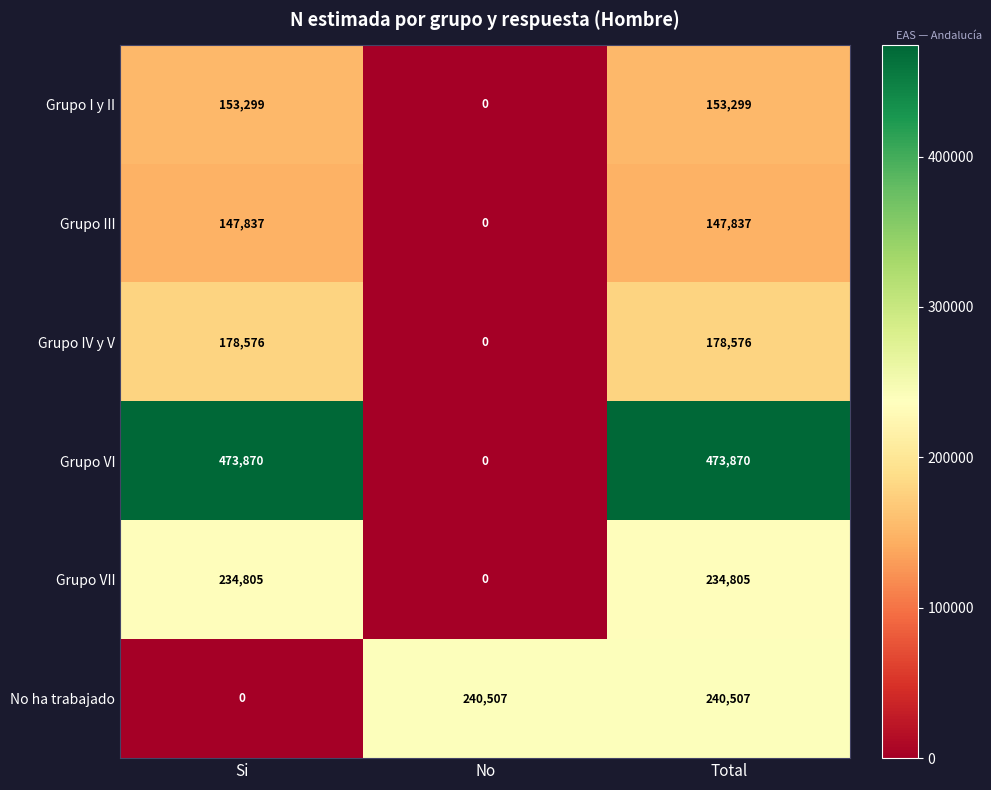

What is the sum of all Grupo III values?

295674